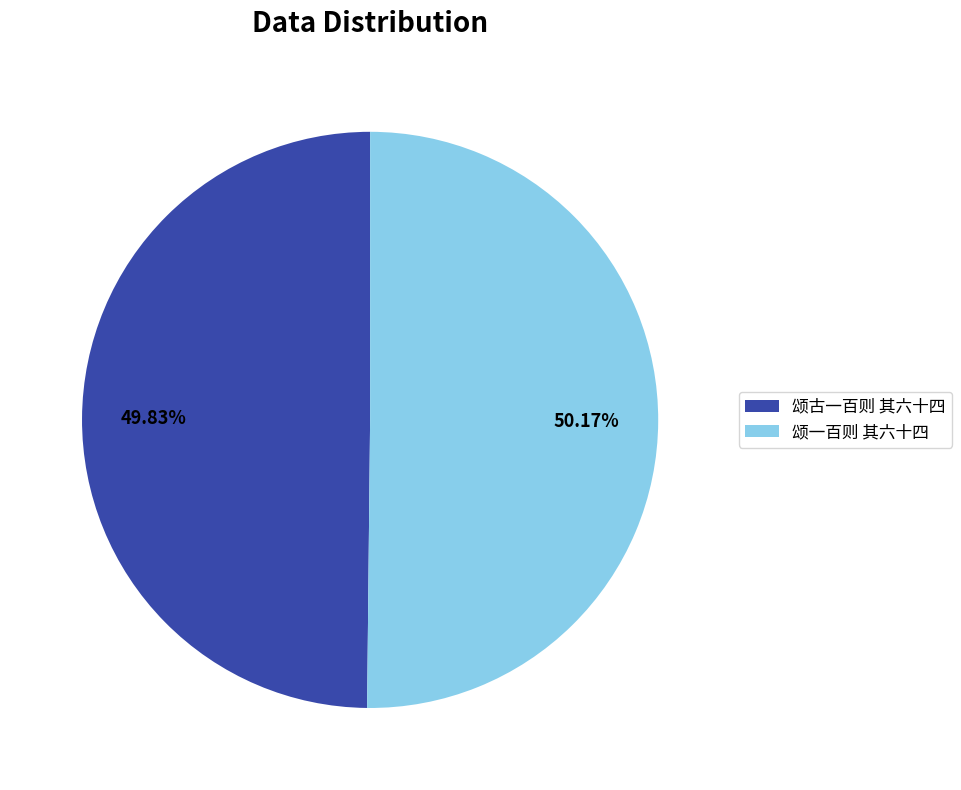

What percentage do 颂古一百则 其六十四 and 颂一百则 其六十四 together represent?

100.0%